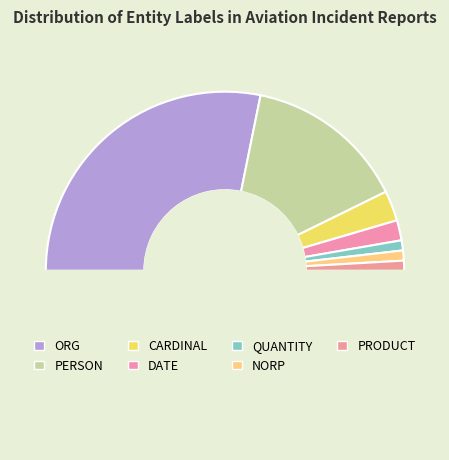

To the nearest percent, what percentage of the pie is QUANTITY?

2%